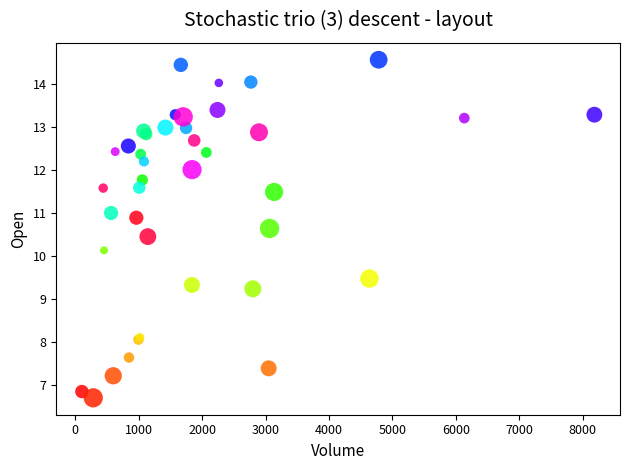

What Y value in the scatter plot is closest to 10?

10.1